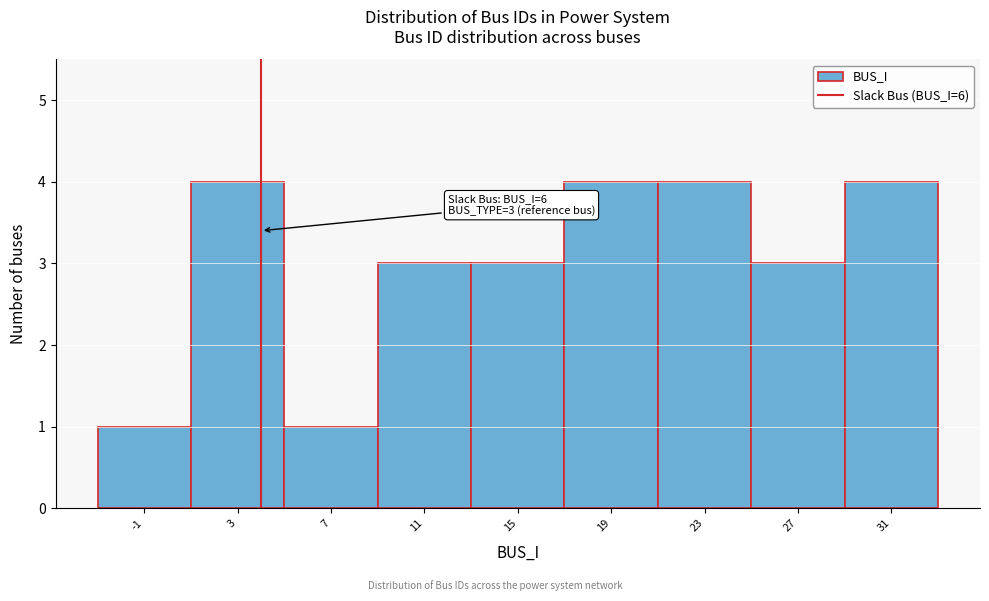

Reading left to right, what are all the values shown in this chart?

1	4	1	3	3	4	4	3	4